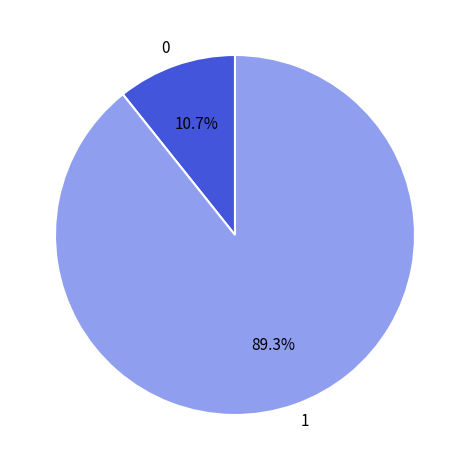

Does any single category account for the majority?

Yes